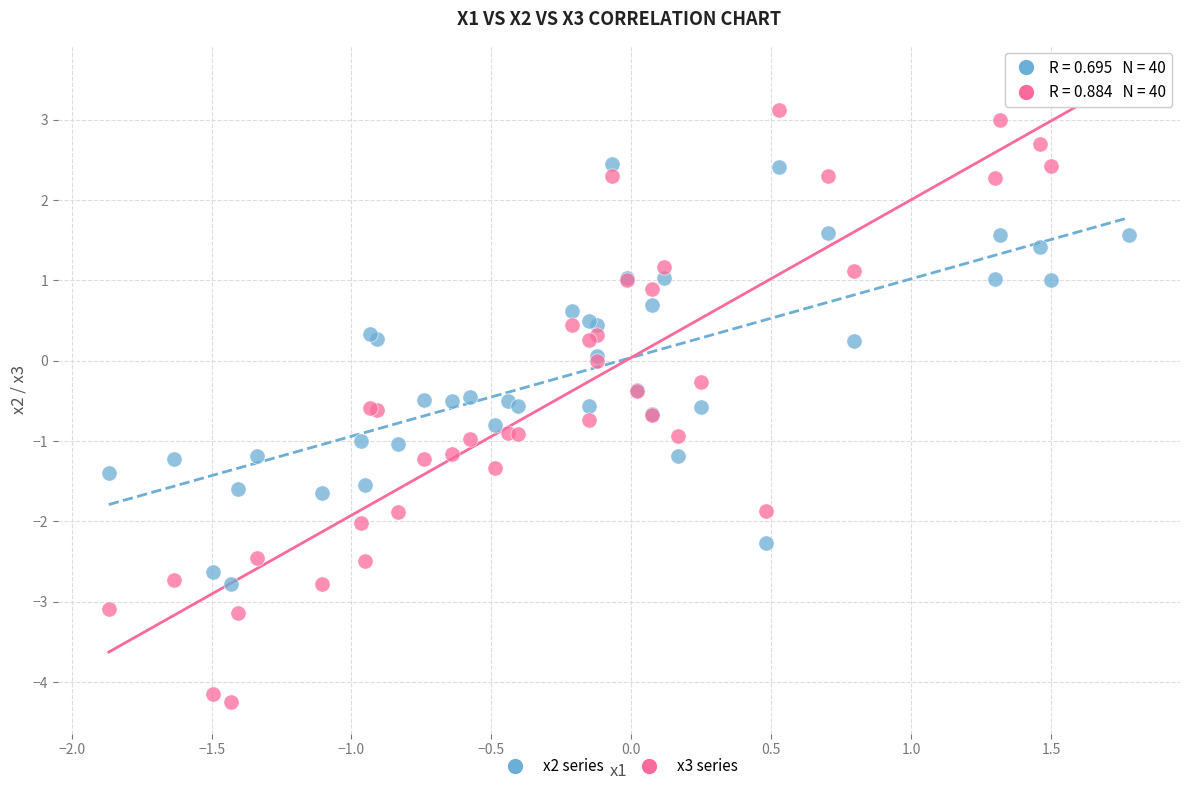

Which series reaches the maximum Y coordinate?

x3 series